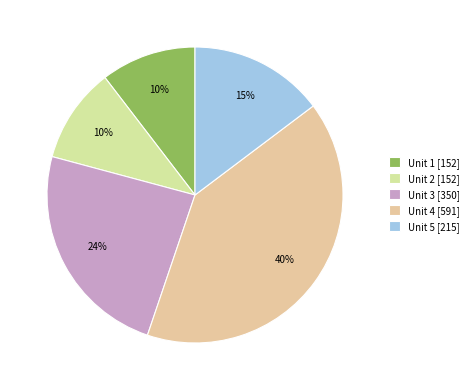

What percentage is the Unit 3 slice, to the nearest percent?

24%